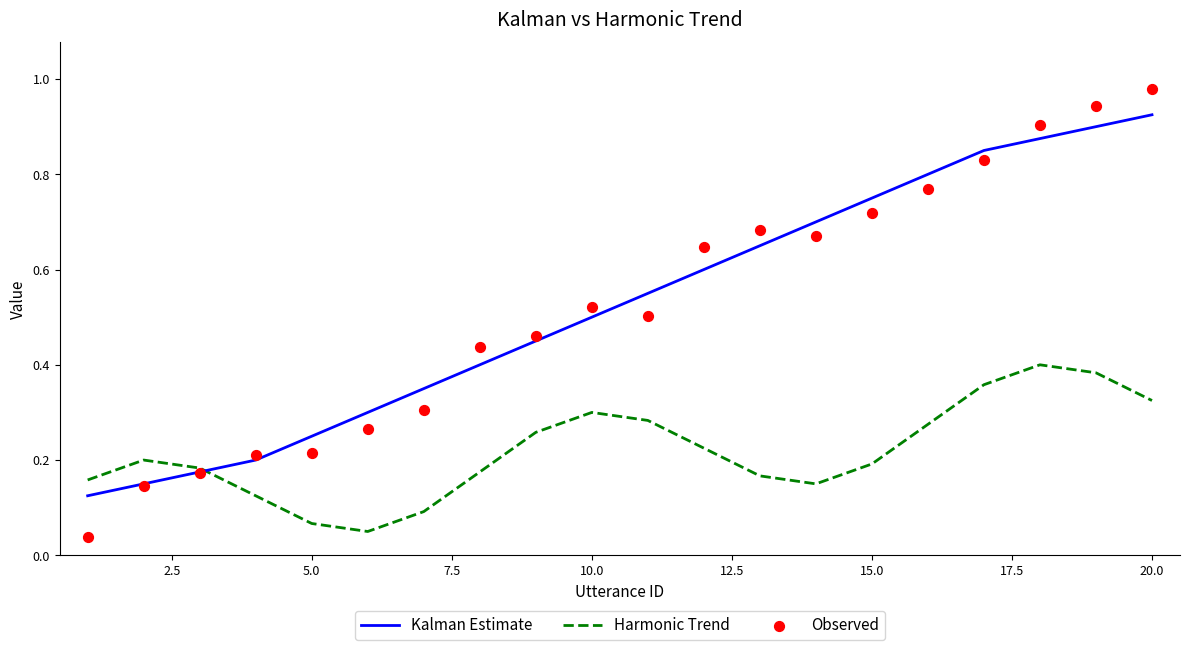

Which series has the widest spread of Y values?

Observed